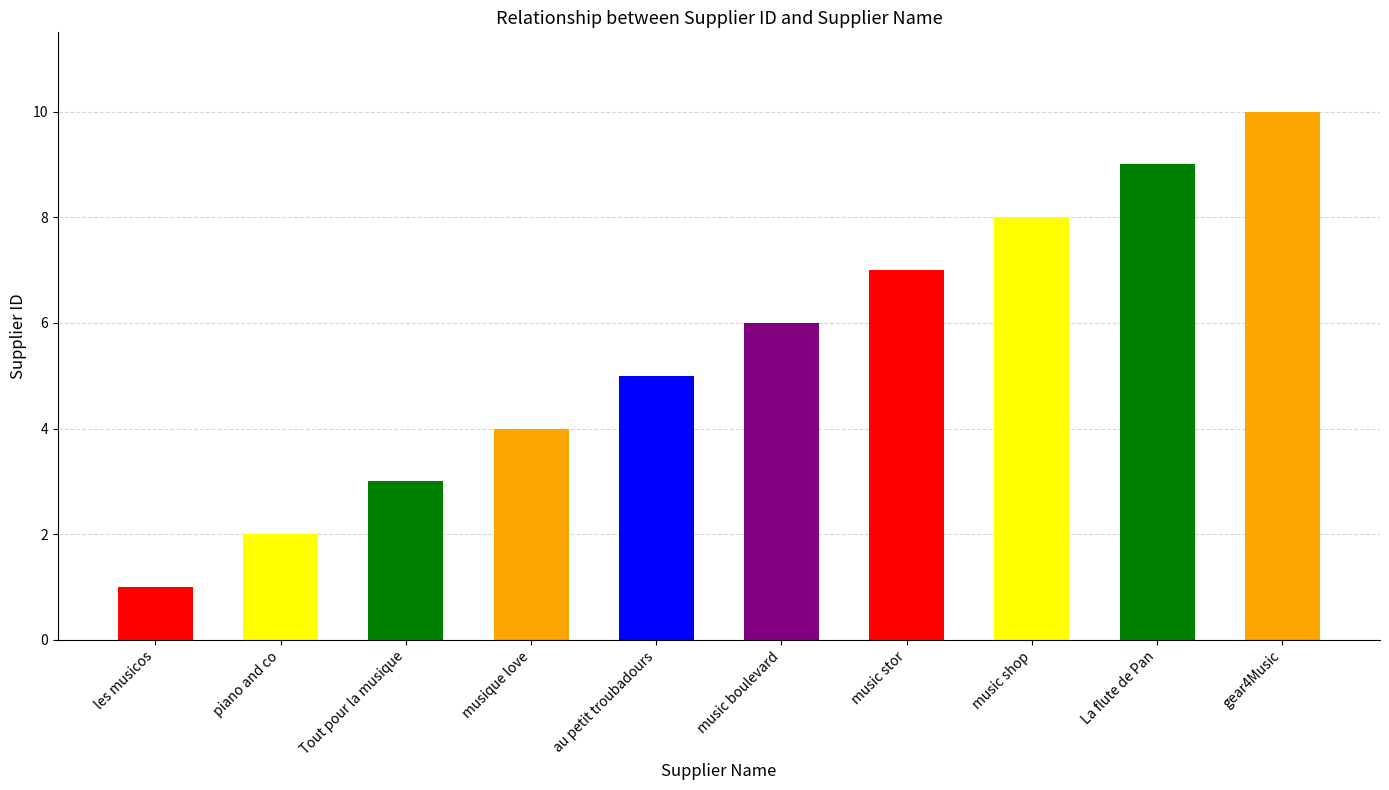

What is the value of the 10th bar from the left?

10